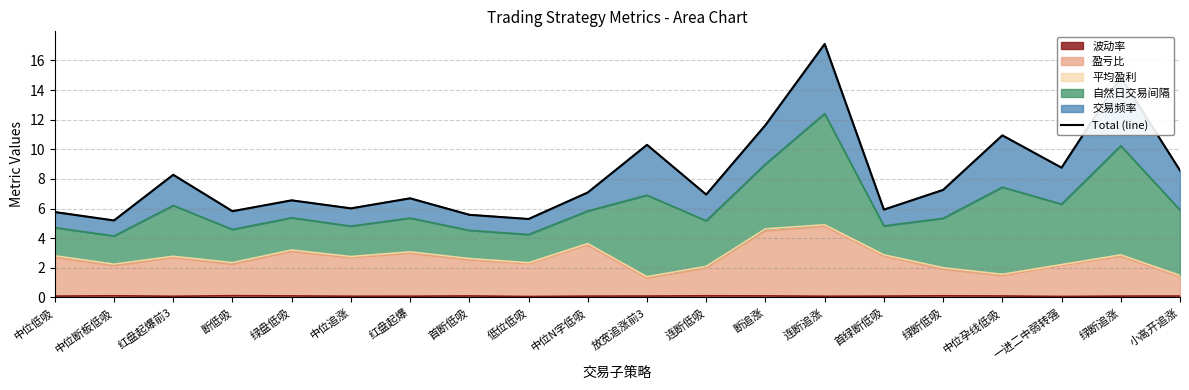

List the labels in order of value, largest first.

连断追涨, 绿断追涨, 断追涨, 中位孕线低吸, 放宽追涨前3, 一进二中弱转强, 小高开追涨, 红盘起爆前3, 绿断低吸, 中位N字低吸, 连断低吸, 红盘起爆, 绿盘低吸, 中位追涨, 首绿断低吸, 断低吸, 中位低吸, 首断低吸, 低位低吸, 中位断板低吸